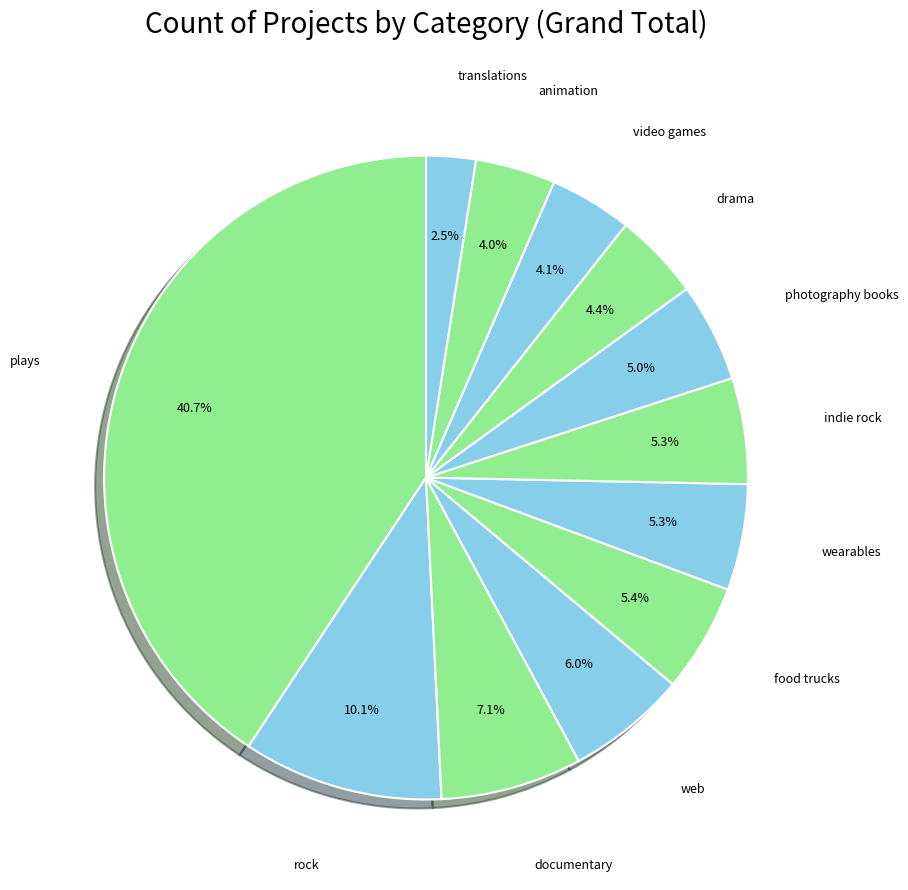

Count the number of slices in the pie.

12